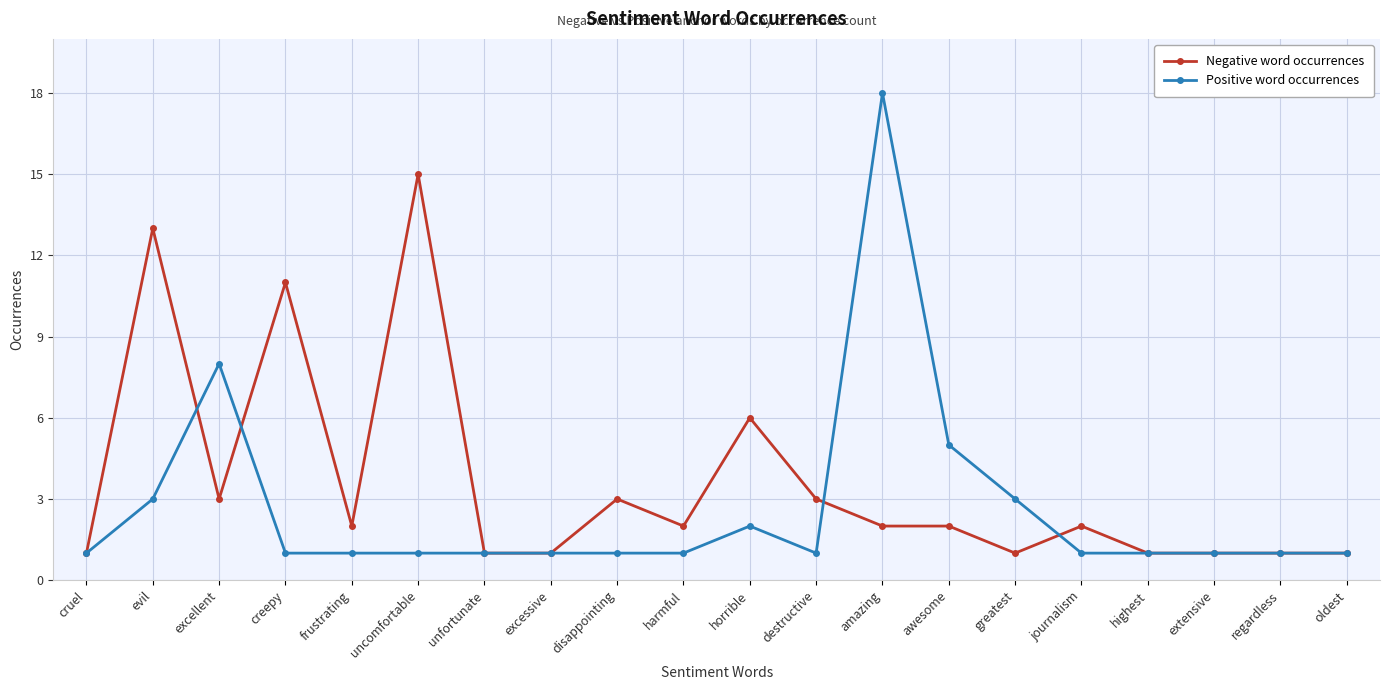

At which category does Negative word occurrences reach its first local peak?

evil